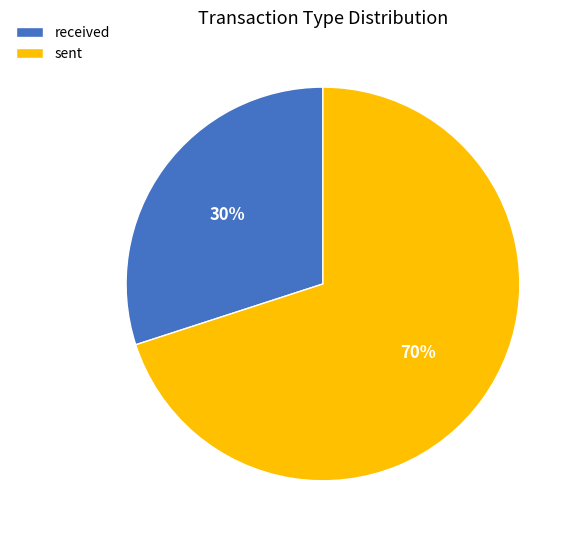

Which slice is the largest?

sent